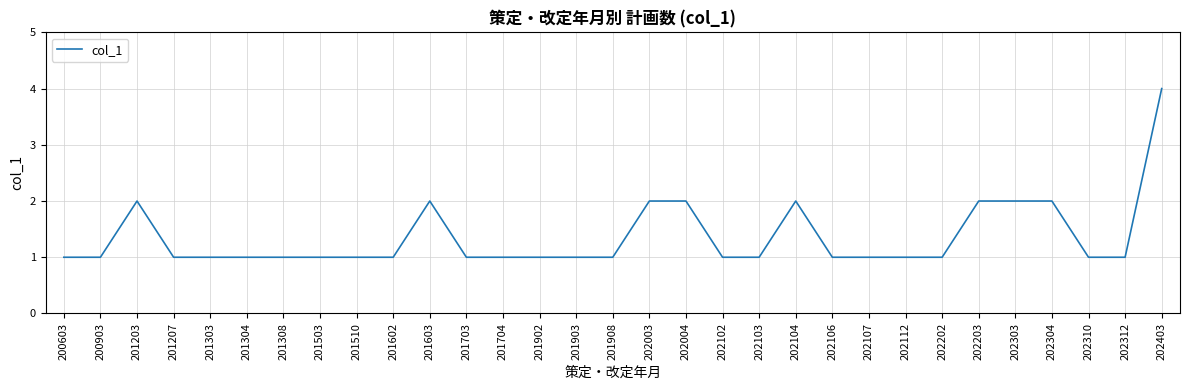

What is the change in value from 201510 to 201603?

+1